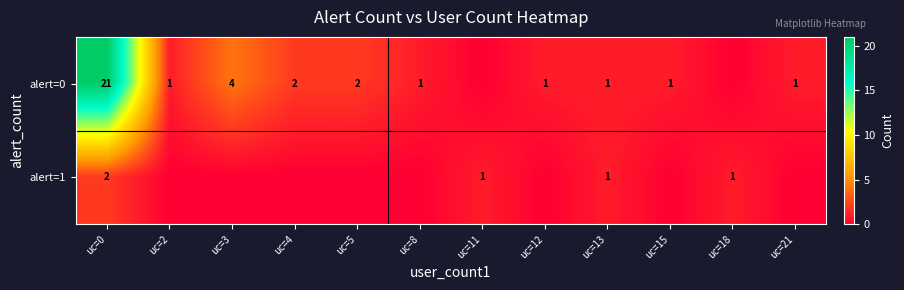

True or false: alert=1 has a value of 0 at uc=18.

False